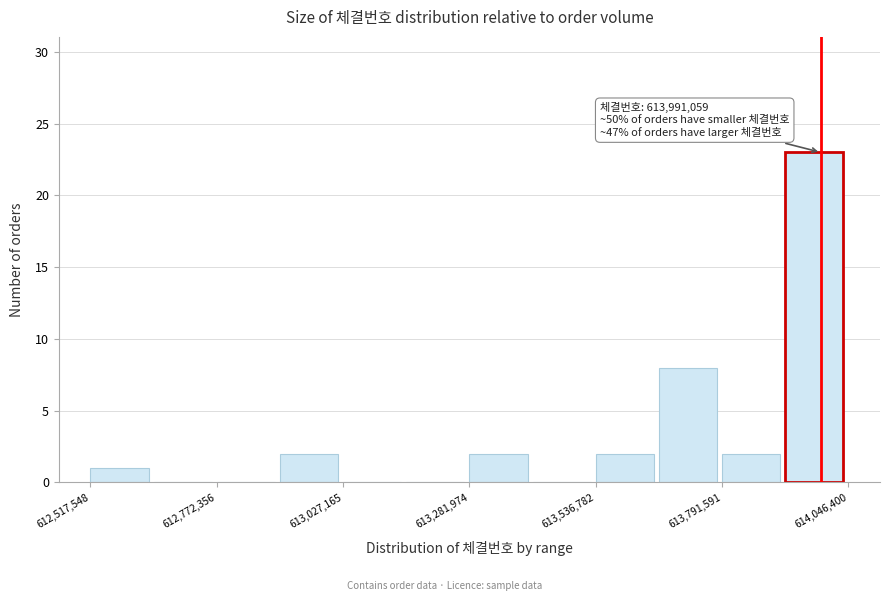

Read against the x-axis, roughly where is the centre of the tallest bar?

614000000